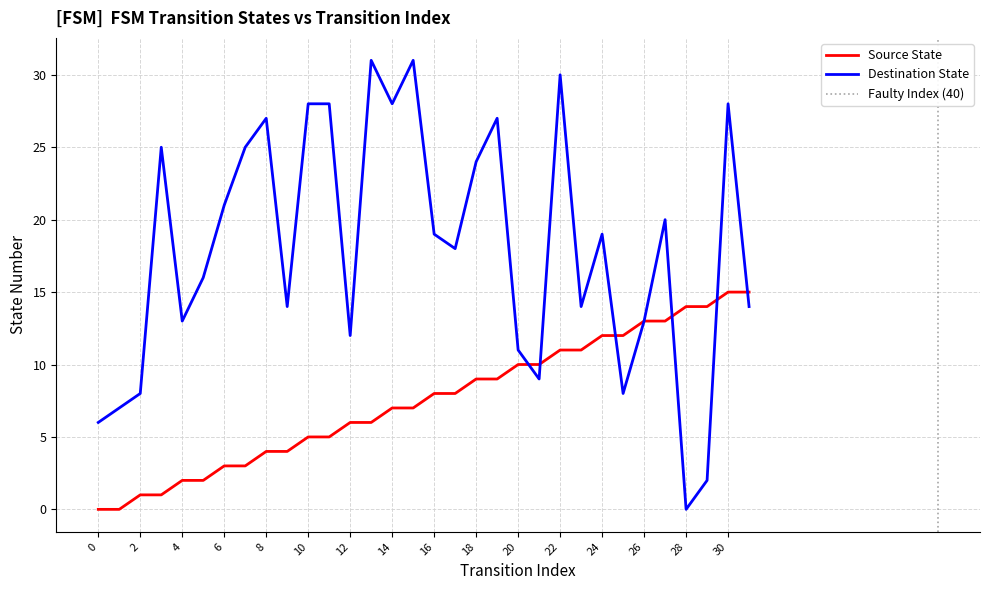

What is the difference between the maximum and minimum values in the Destination State series?

31